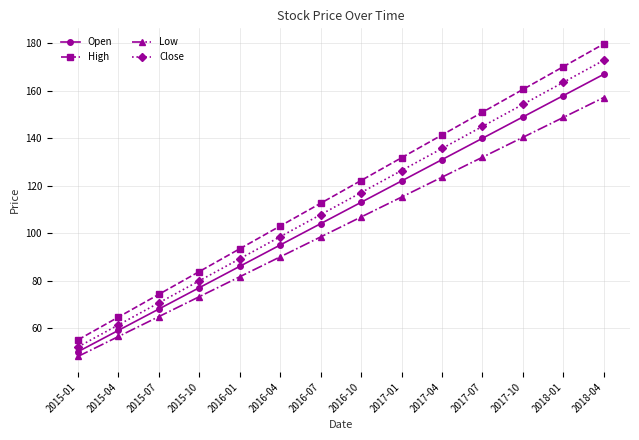

At which label does High reach its peak?

2018-04